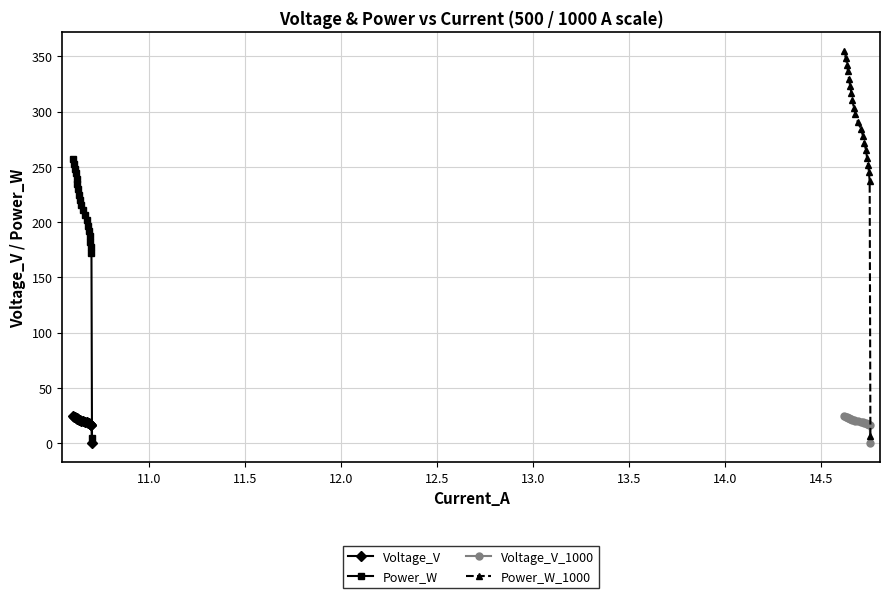

True or false: Power_W and Voltage_V cross at least once.

False